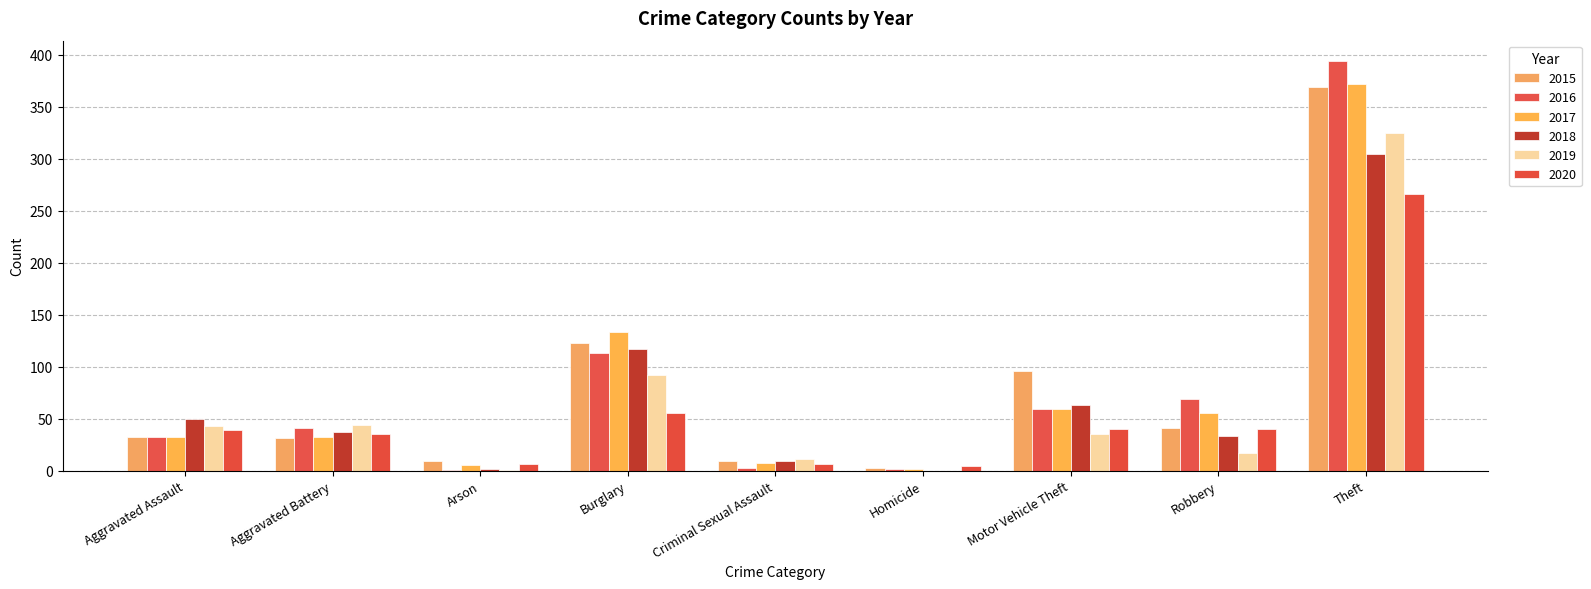

Between Homicide and Robbery, which series saw the biggest shift?

2016